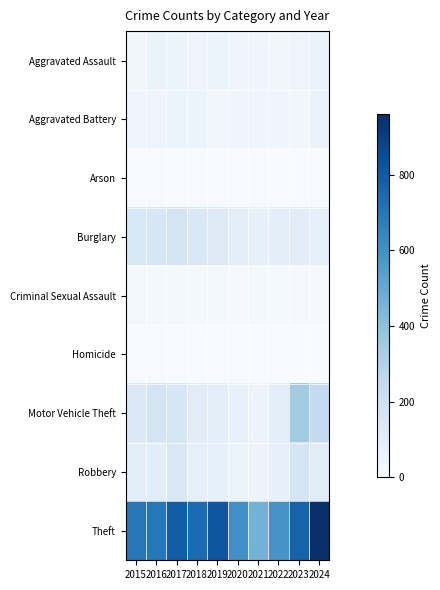

Reading right to left, extract all data points from this chart.

Aggravated Assault: 2024=60	2023=48	2022=36	2021=41	2020=44	2019=57	2018=45	2017=59	2016=62	2015=33
Aggravated Battery: 2024=60	2023=33	2022=41	2021=42	2020=40	2019=32	2018=59	2017=58	2016=48	2015=40
Arson: 2024=7	2023=1	2022=3	2021=4	2020=4	2019=5	2018=5	2017=5	2016=6	2015=4
Burglary: 2024=83	2023=98	2022=90	2021=79	2020=94	2019=127	2018=141	2017=169	2016=152	2015=149
Criminal Sexual Assault: 2024=11	2023=8	2022=14	2021=19	2020=10	2019=19	2018=16	2017=18	2016=19	2015=23
Homicide: 2024=2	2023=1	2022=6	2021=2	2020=4	2019=3	2018=3	2017=4	2016=4	2015=4
Motor Vehicle Theft: 2024=245	2023=343	2022=93	2021=56	2020=74	2019=90	2018=108	2017=154	2016=168	2015=134
Robbery: 2024=105	2023=164	2022=78	2021=55	2020=57	2019=82	2018=87	2017=142	2016=103	2015=94
Theft: 2024=960	2023=770	2022=586	2021=460	2020=604	2019=816	2018=741	2017=791	2016=694	2015=697